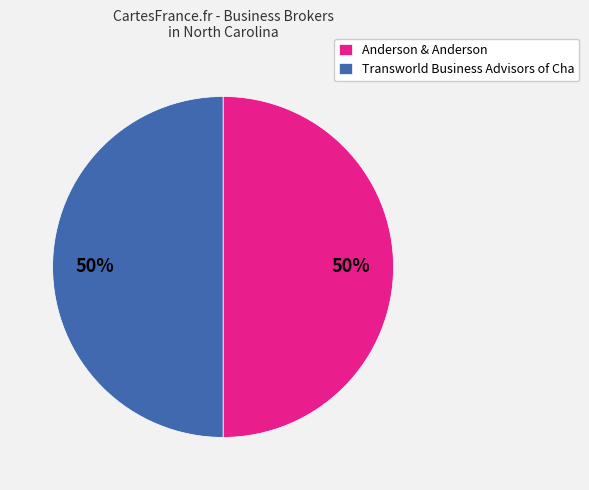

The Transworld Business Advisors of Cha slice represents 39% of the pie. True or false?

False